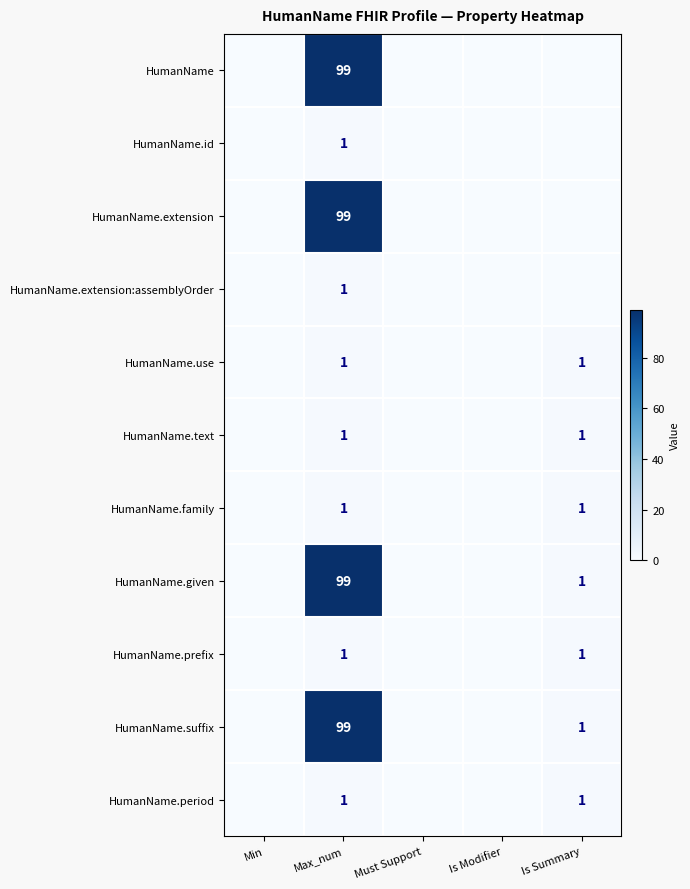

Rank the categories by HumanName.id value from lowest to highest.

Min, Must Support, Is Modifier, Is Summary, Max_num